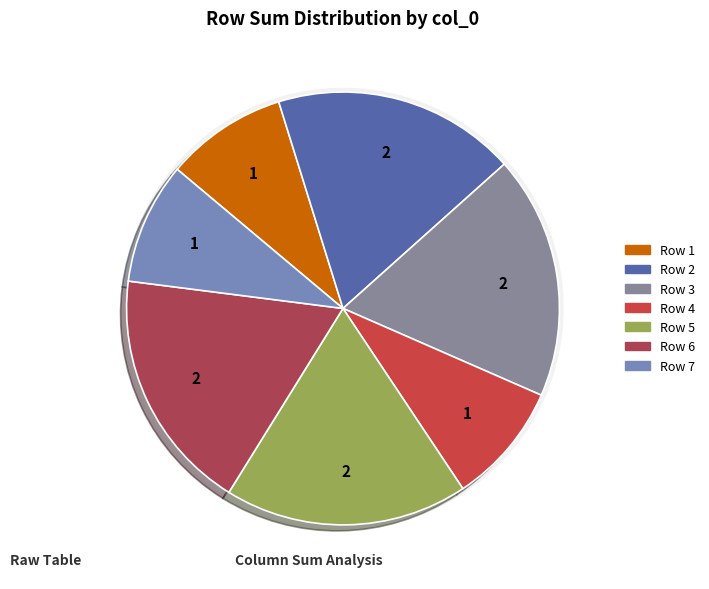

What portion of the pie excludes 8?

100.0%